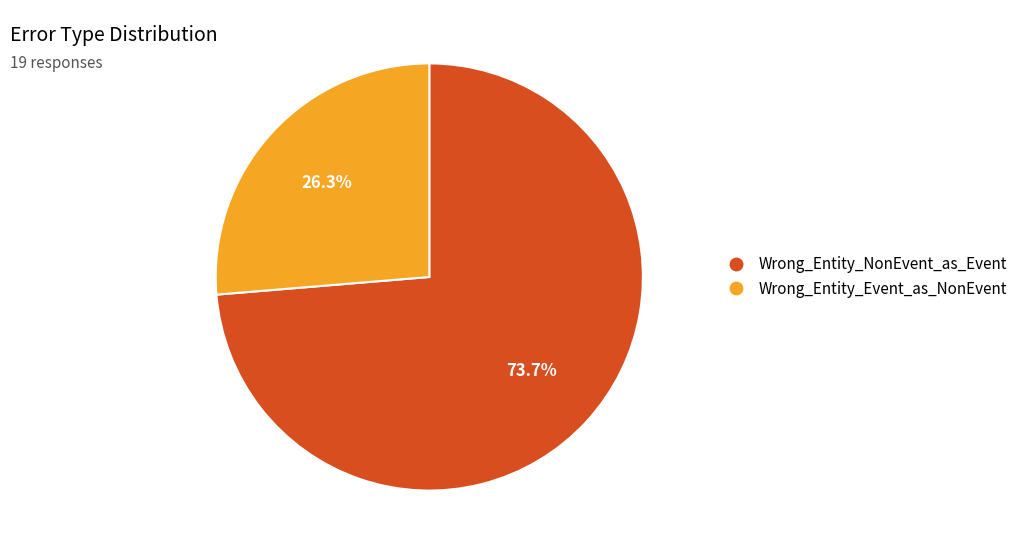

Count the number of slices in the pie.

2